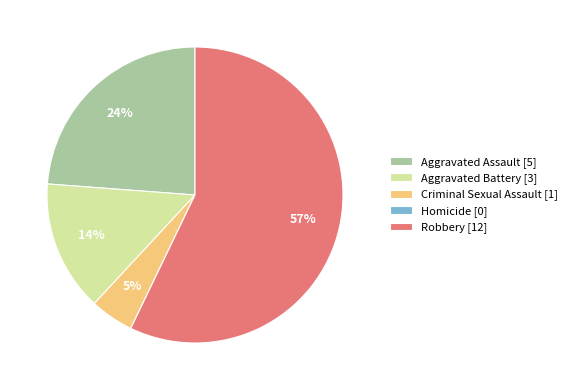

To the nearest percent, what is the difference between the largest and smallest slice percentages?

57%